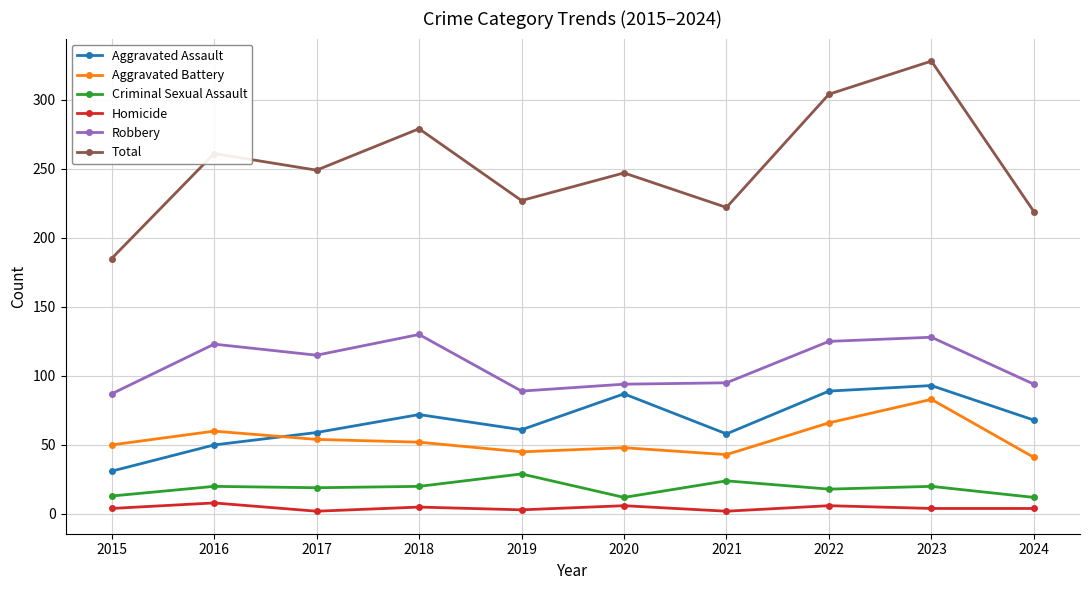

What is the sum of all Aggravated Assault values?

668